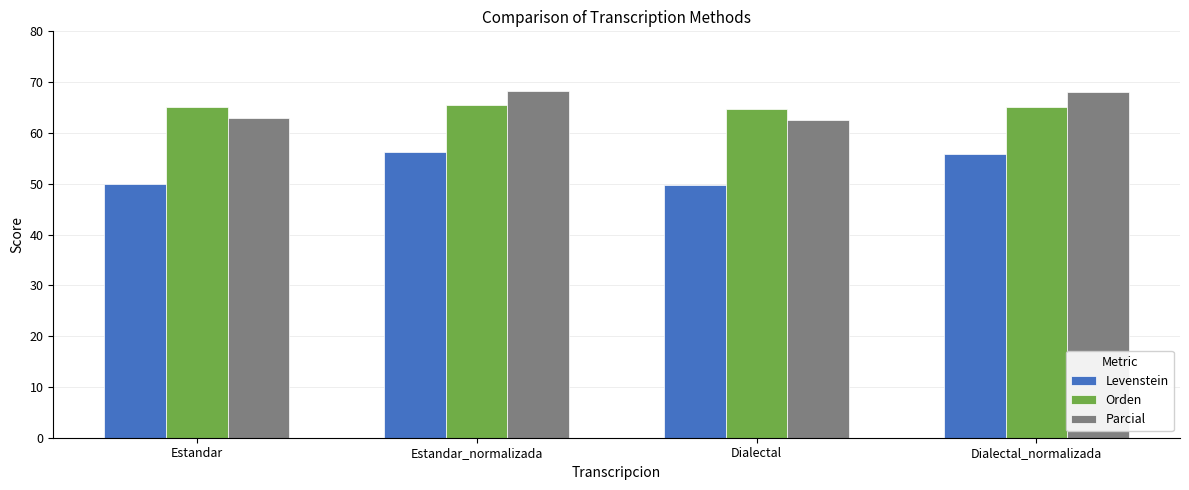

How many data points in Parcial are less than 68?

2